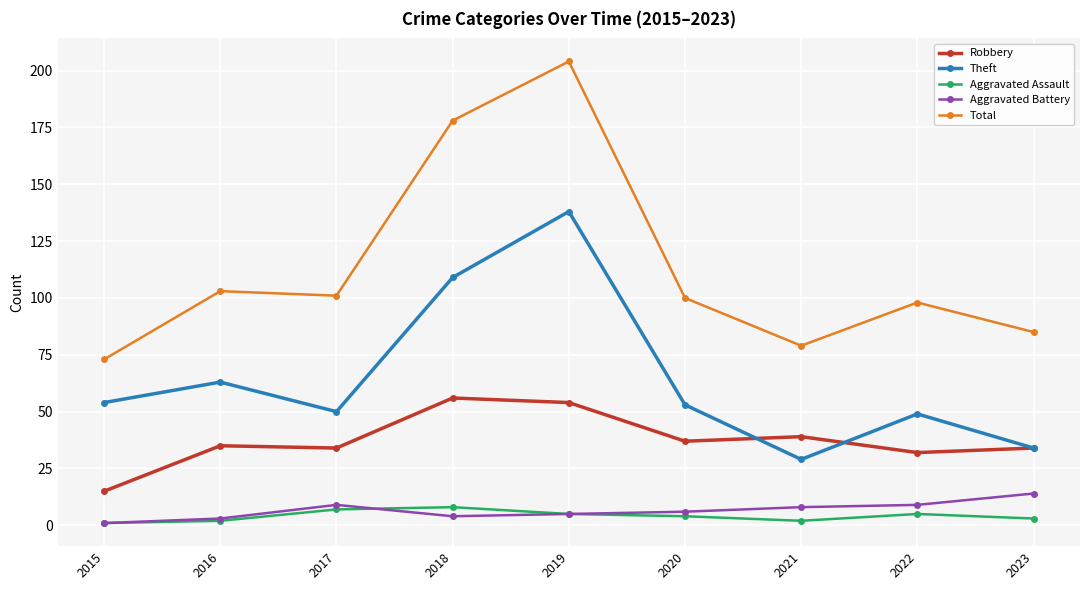

True or false: Theft and Aggravated Assault cross at least once.

False